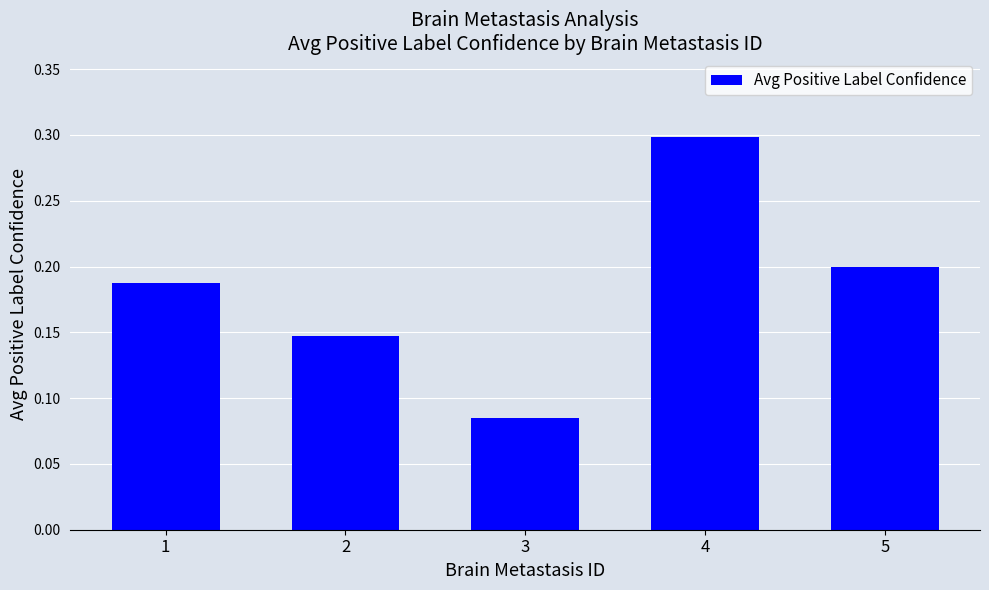

What is the sum of the values at 1 and 4?

0.5